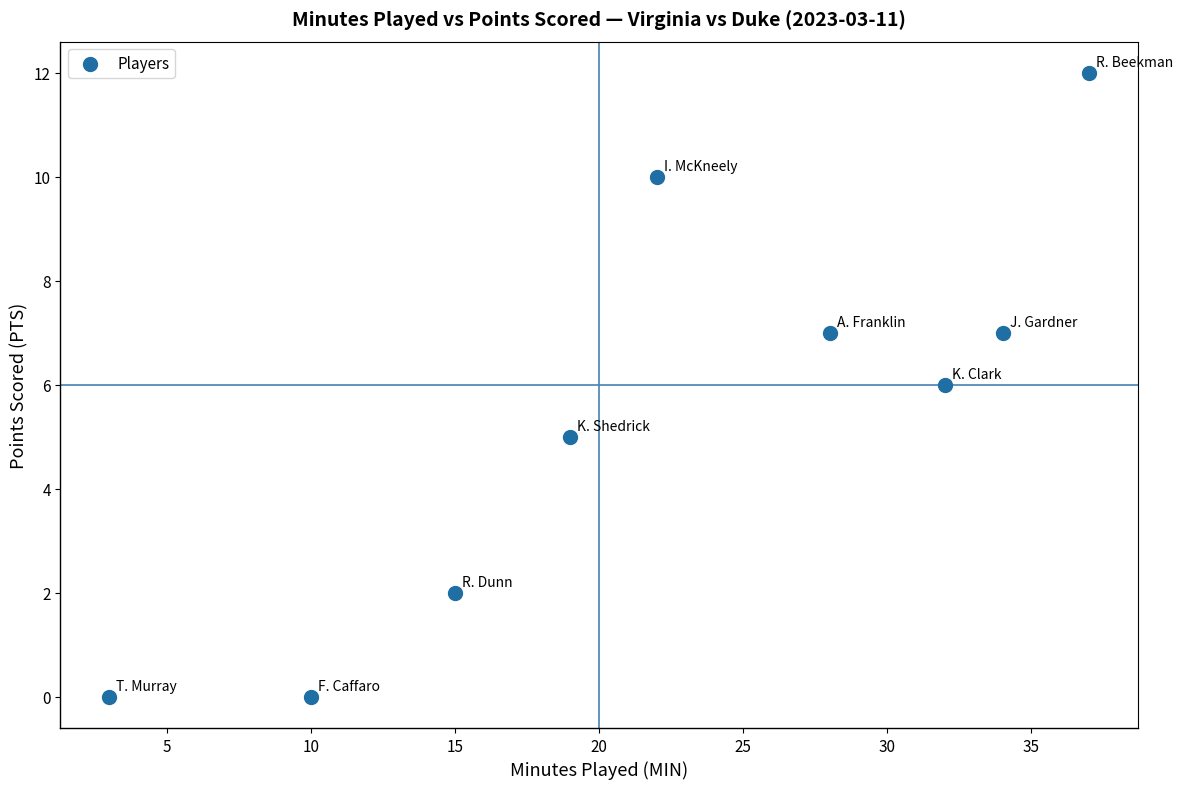

What is the range of X values (max minus min)?

34